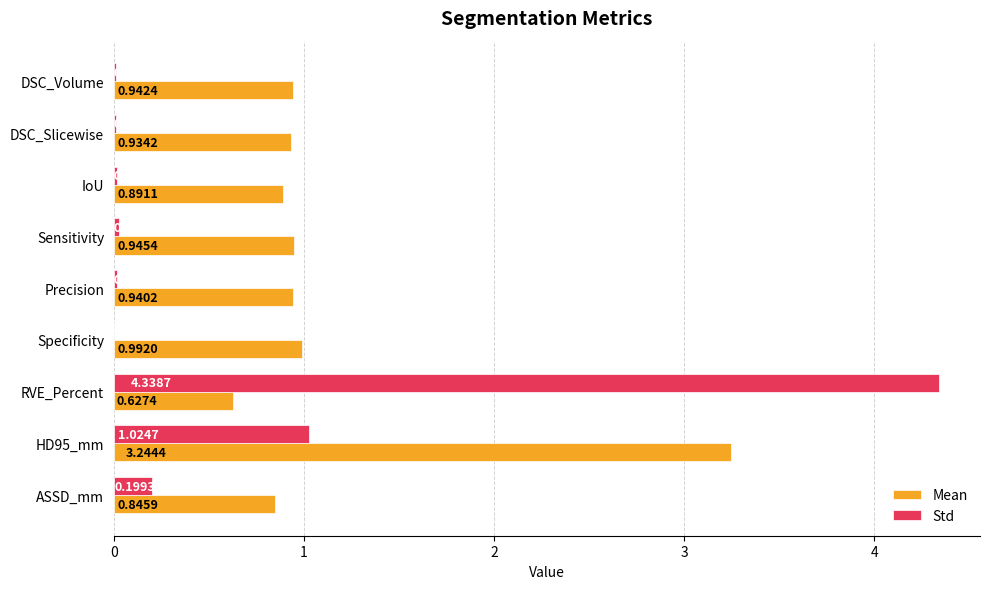

Which category has the highest value in the Std series?

RVE_Percent